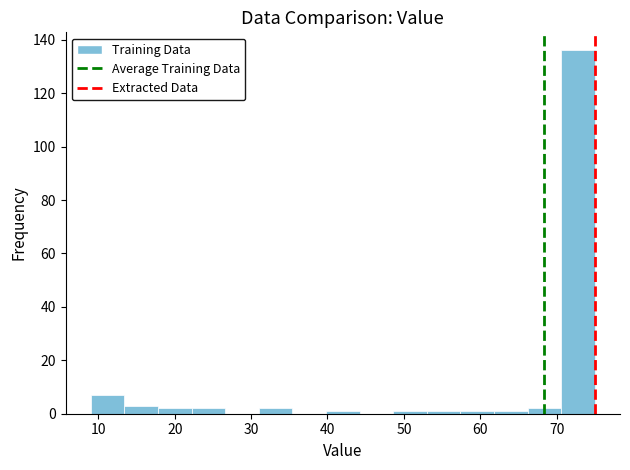

Over which range of the x-axis is the bar tallest?

70.6 to 75.0